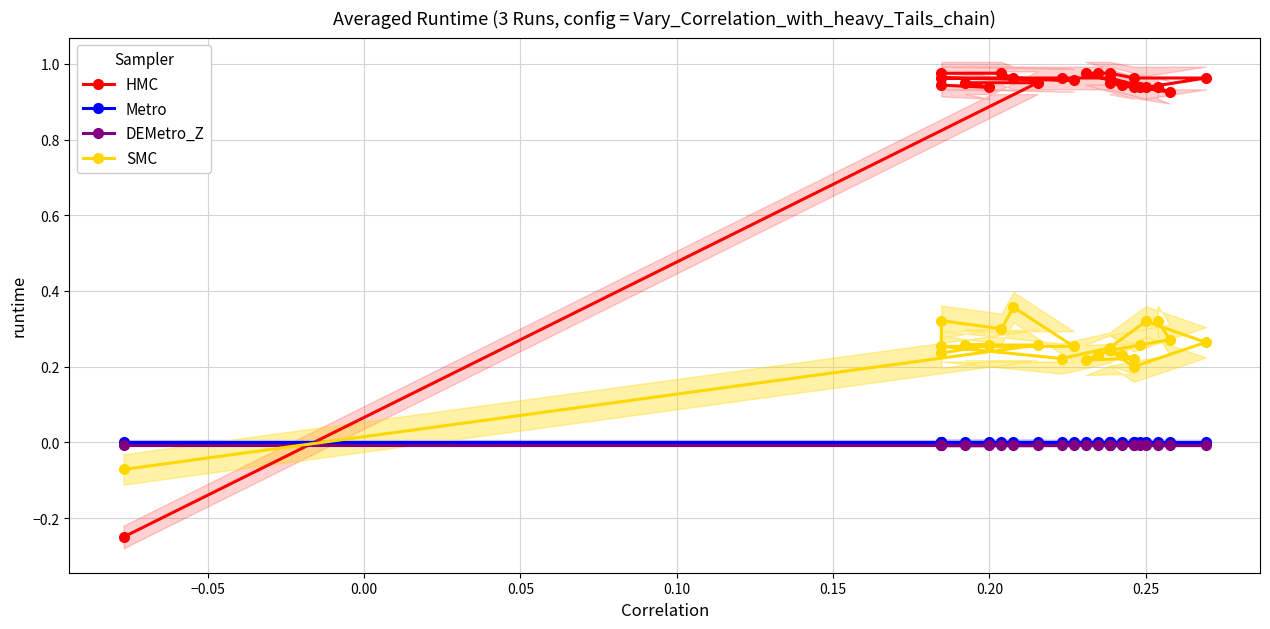

True or false: DEMetro_Z and Metro intersect in this chart.

False